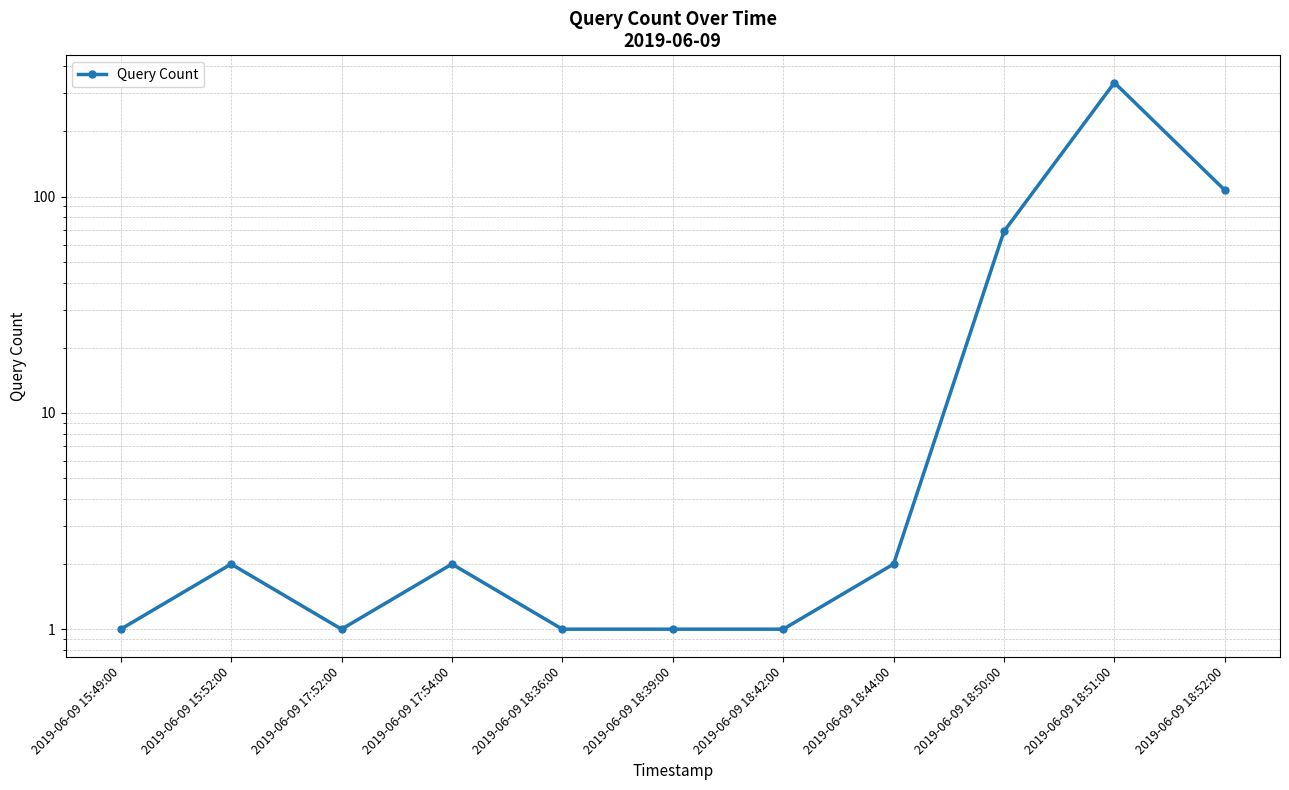

Where is the first local maximum?

2019-06-09 15:52:00